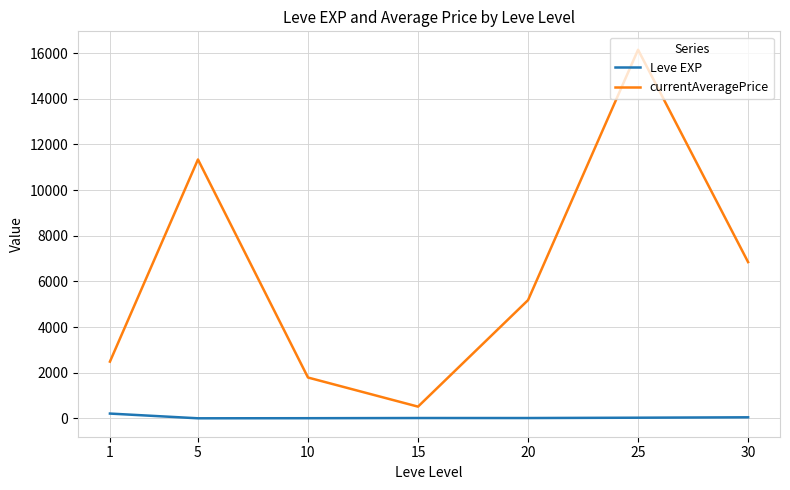

List the labels in order of currentAveragePrice value, largest first.

25, 5, 30, 20, 1, 10, 15